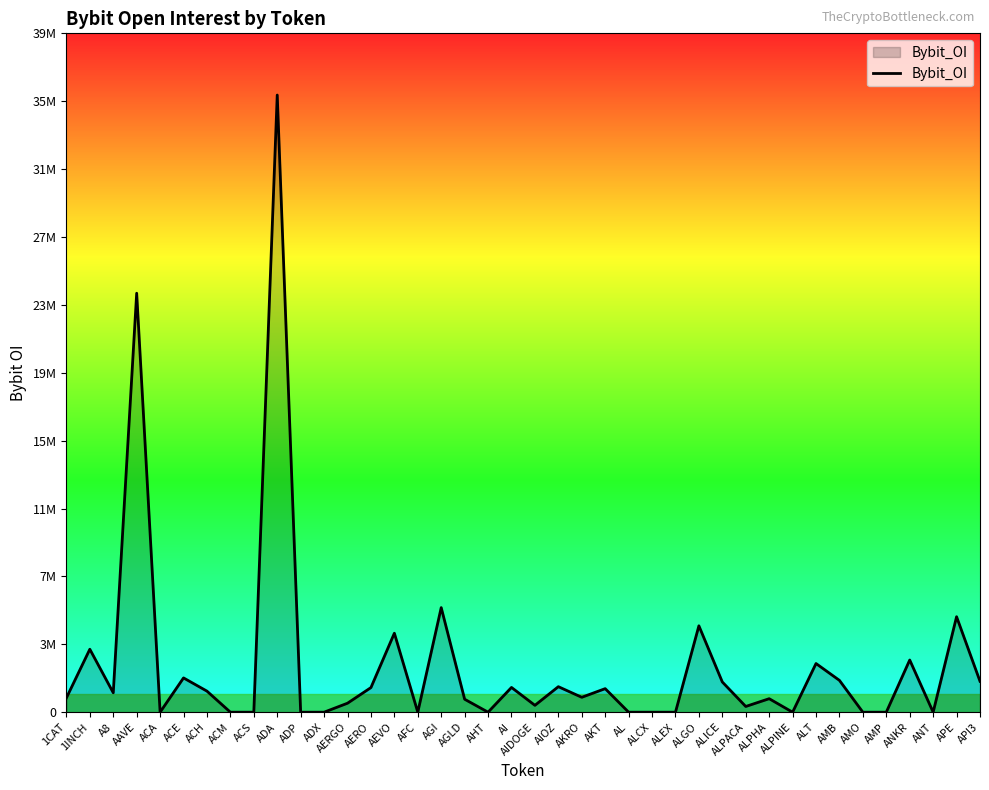

Rank the categories by value from lowest to highest.

ACA, ACM, ACS, ADP, ADX, AFC, AHT, AL, ALCX, ALEX, ALPINE, AMO, AMP, ANT, ALPACA, AIDOGE, AERGO, AGLD, ALPHA, 1CAT, AKRO, A8, ACH, AKT, AERO, AI, AIOZ, ALICE, API3, AMB, ACE, ALT, ANKR, 1INCH, AEVO, ALGO, APE, AGI, AAVE, ADA